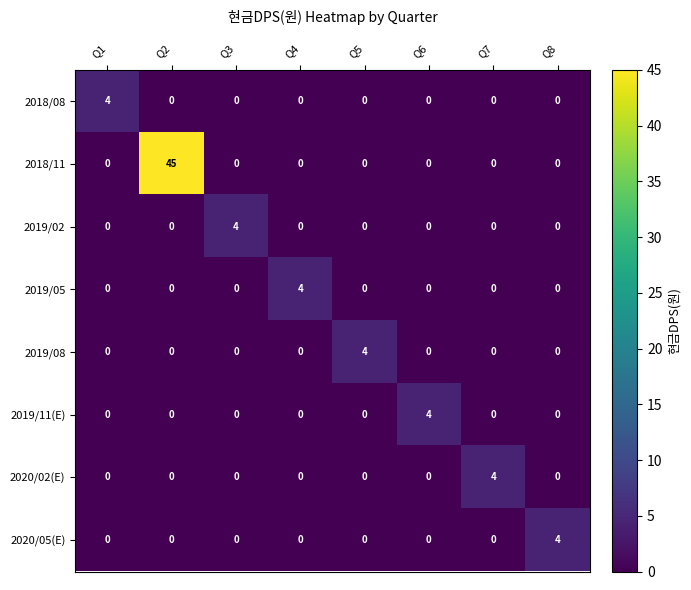

What is the sum of the 2020/05(E) values at Q1 and Q8?

4